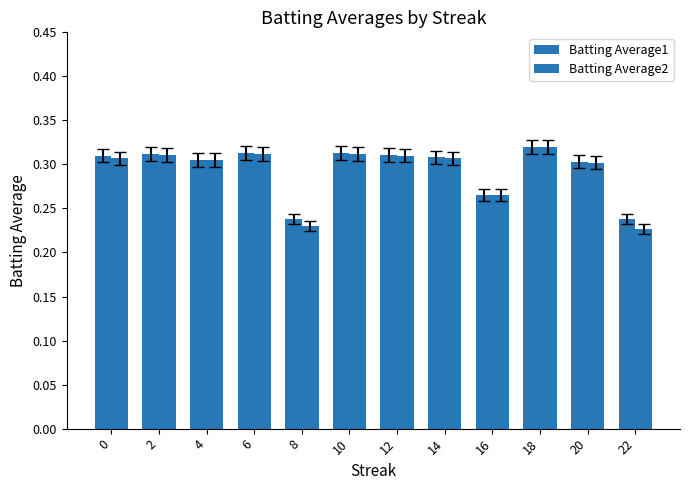

At which label is Batting Average1 closest to 0?

8